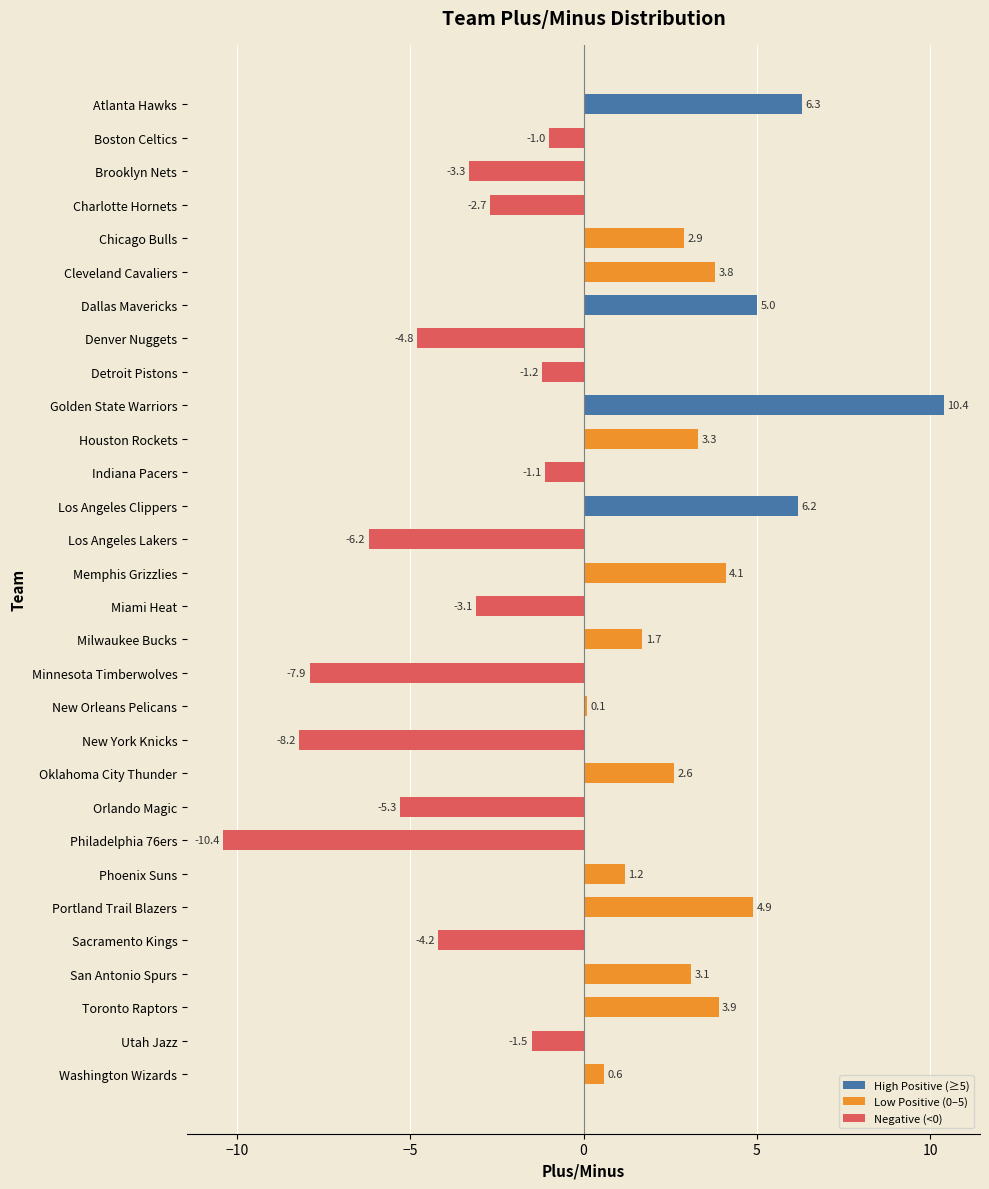

What is the label of the 29th bar from the top?

Utah Jazz